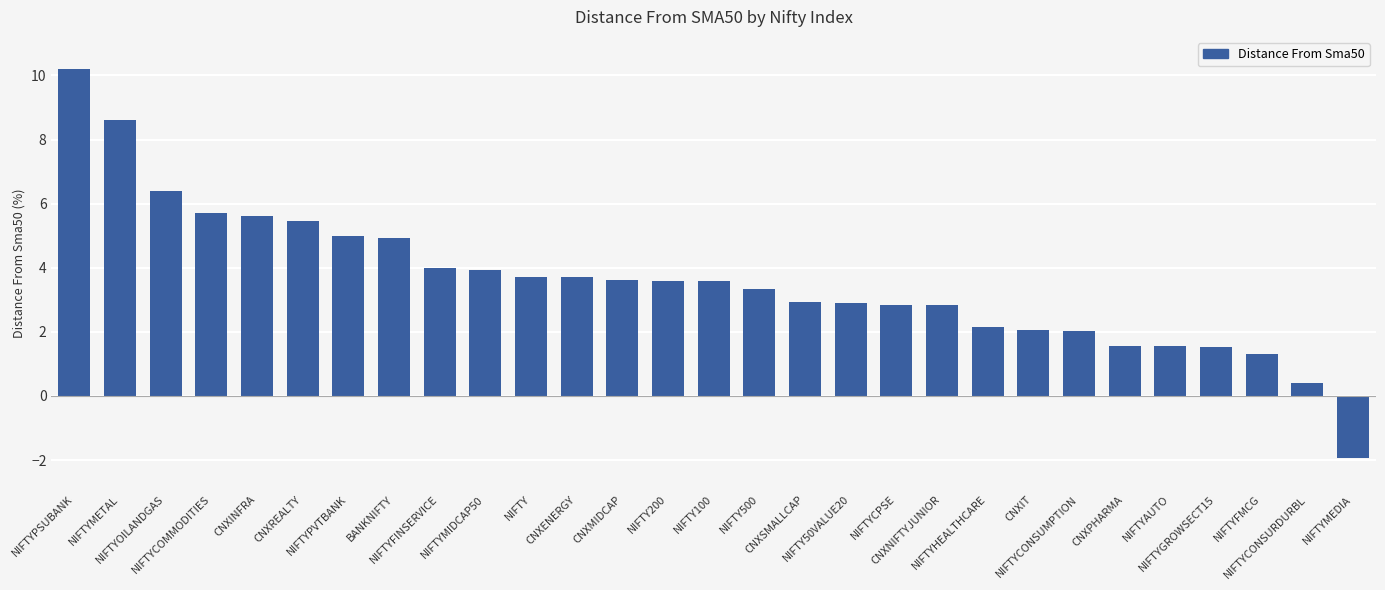

What is the minimum value shown in the chart?

-1.9